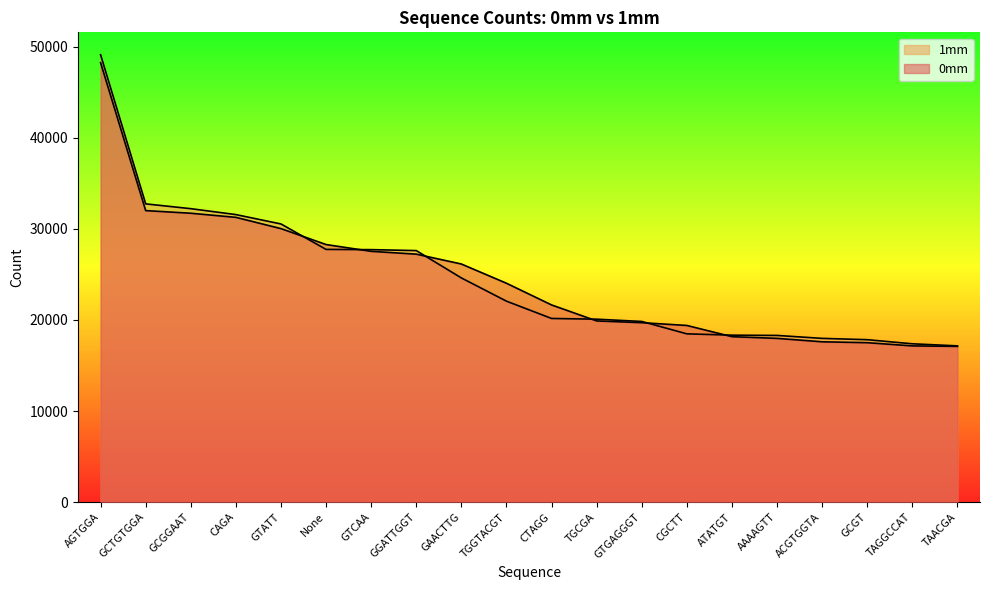

What is the difference between the maximum and second lowest values in the 1mm series?

31742